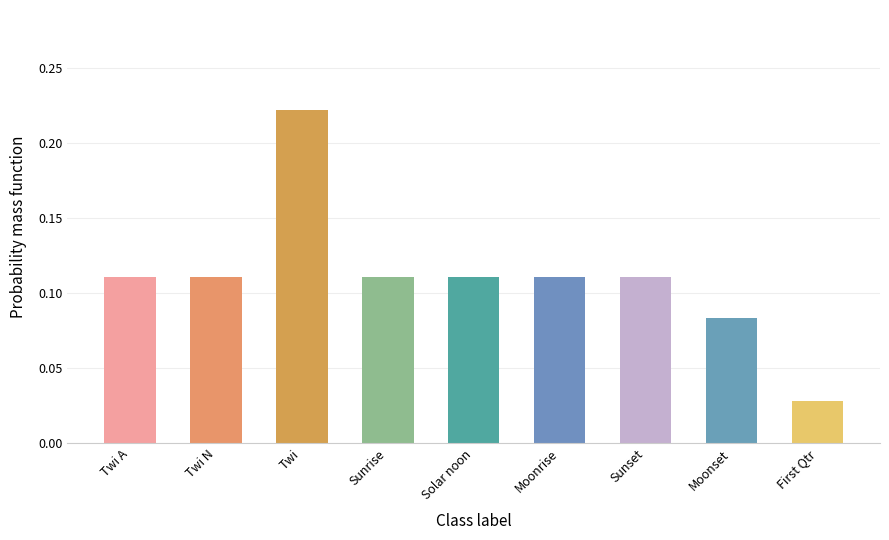

Count the values in the range 0 to 1.

9